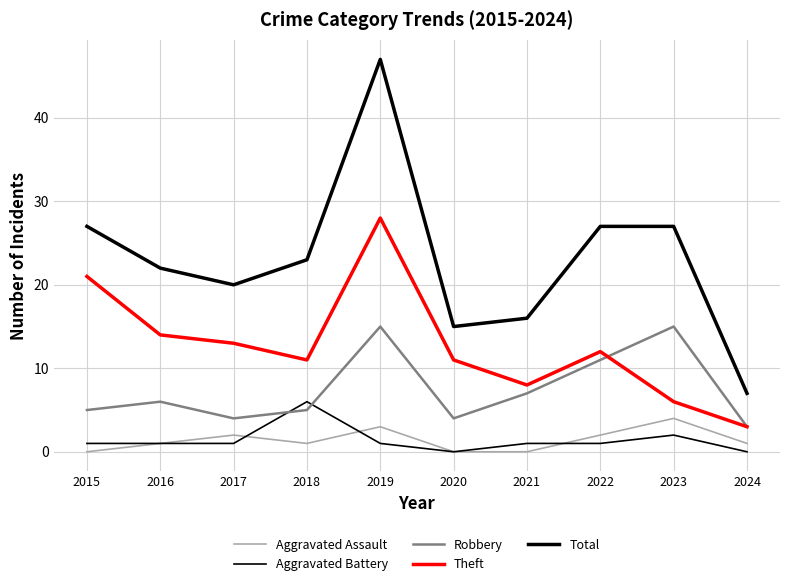

Does the chart have visible grid lines?

Yes